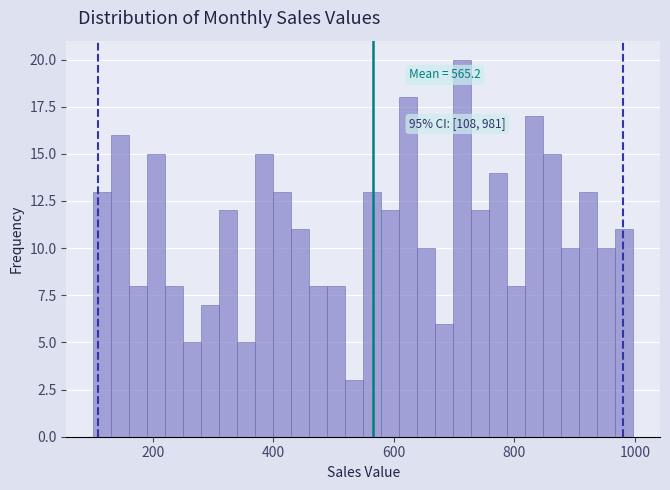

Read against the x-axis, roughly where is the centre of the tallest bar?

720